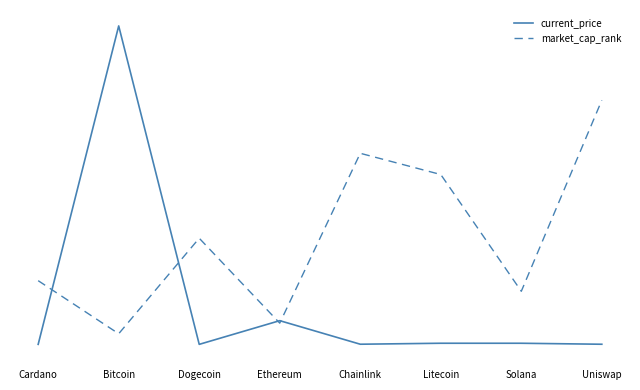

Where do current_price and market_cap_rank first cross each other?

Cardano and Bitcoin